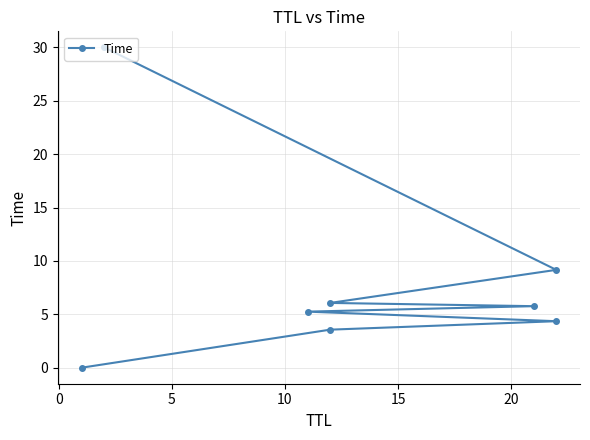

What is the sum of all values?

64.2